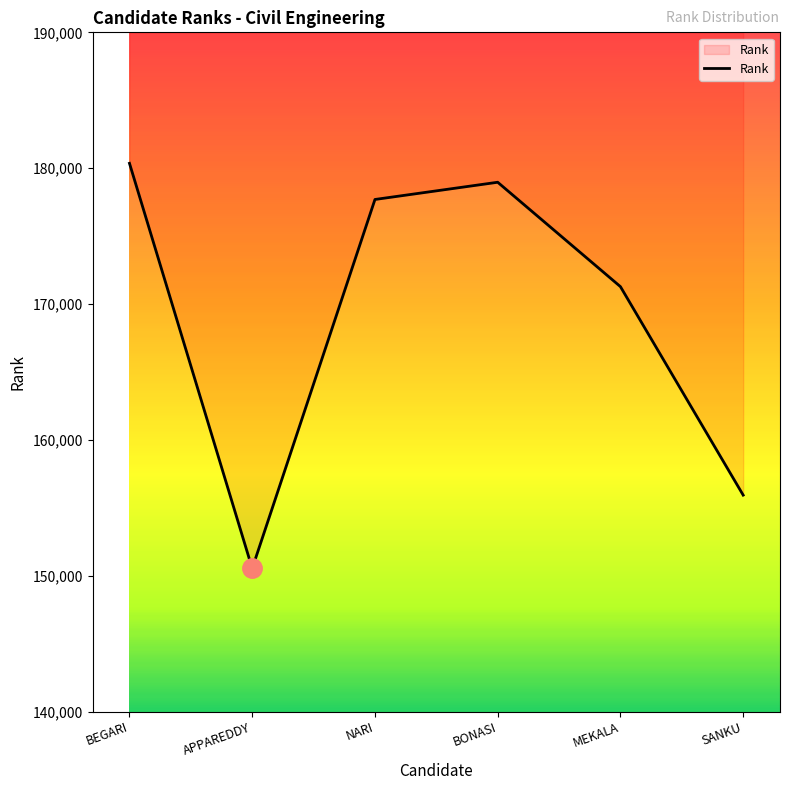

At which category does the data reach its first local peak?

BONASI